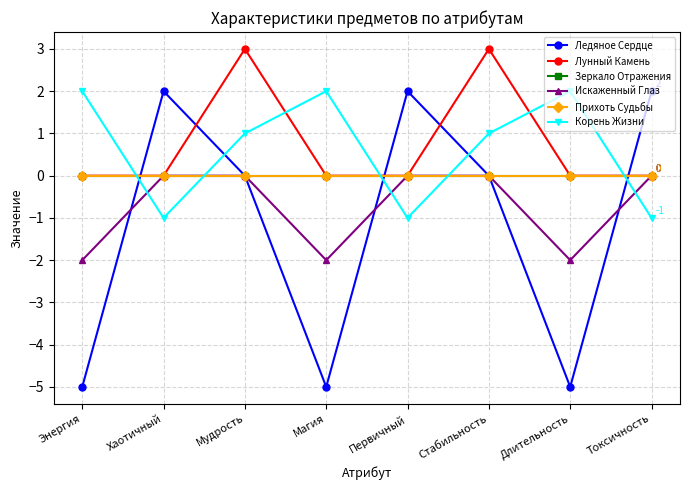

Reading right to left, extract all data points from this chart.

Ледяное Сердце: 2	-5	0	2	-5	0	2	-5
Лунный Камень: 0	0	3	0	0	3	0	0
Зеркало Отражения: 0	0	0	0	0	0	0	0
Искаженный Глаз: 0	-2	0	0	-2	0	0	-2
Прихоть Судьбы: 0	0	0	0	0	0	0	0
Корень Жизни: -1	2	1	-1	2	1	-1	2